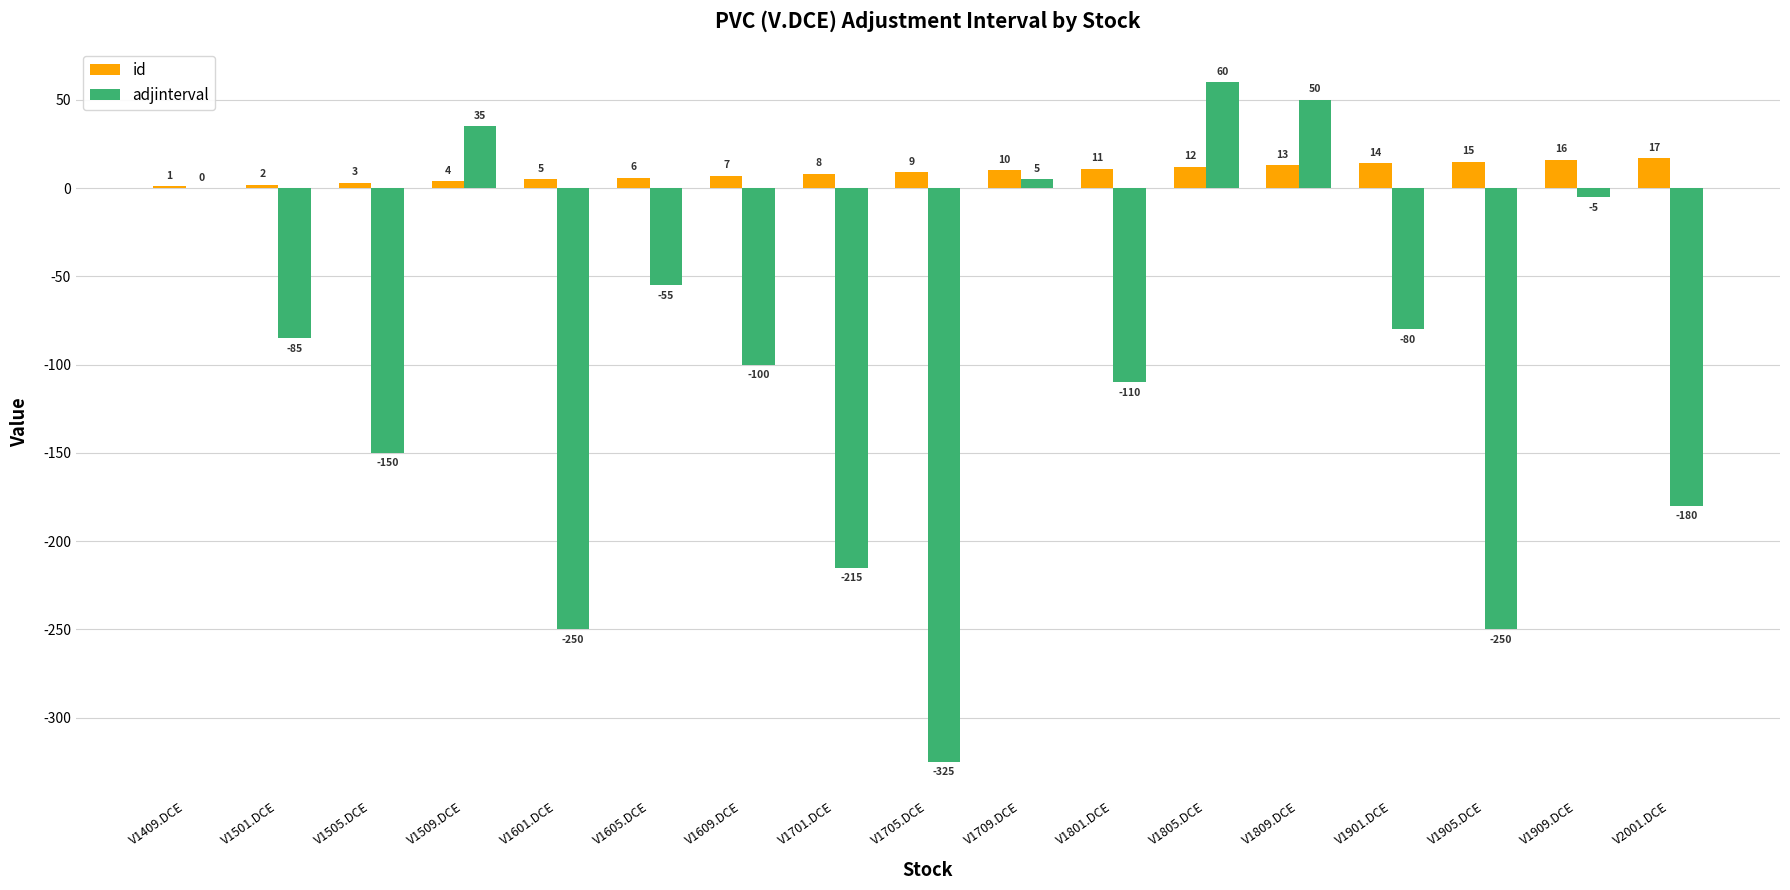

The value of adjinterval at V1801.DCE is -110. True or false?

True